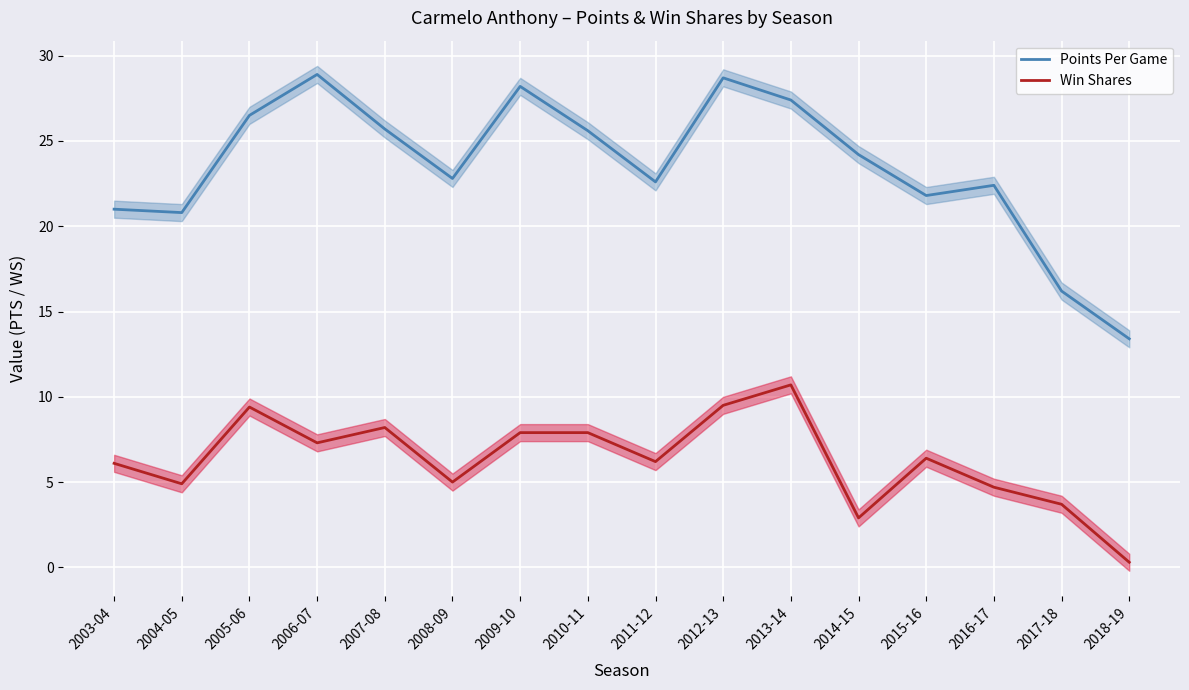

Is this an area chart (filled region under the line)?

No